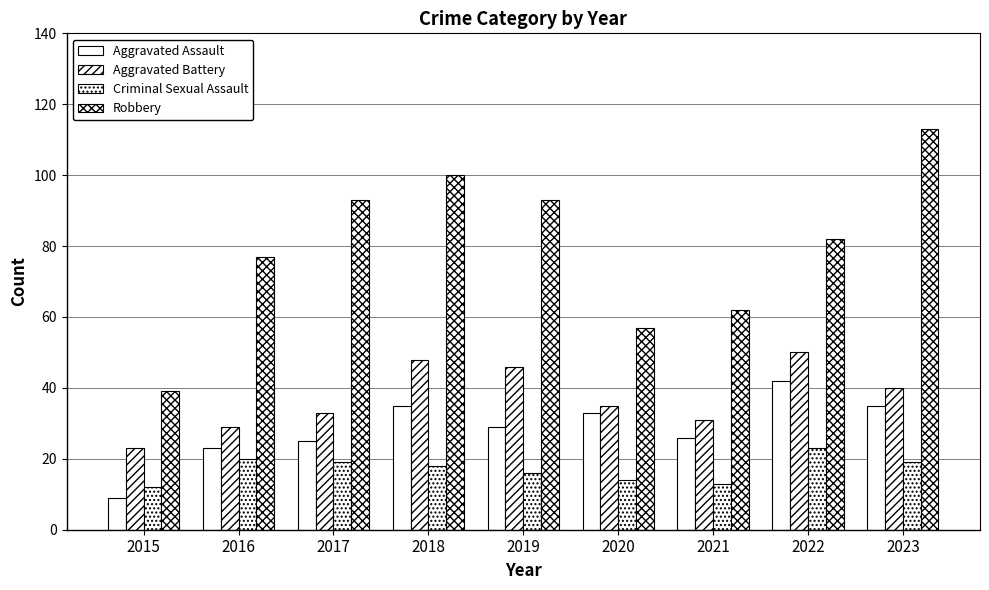

How many data points does each series have?

9